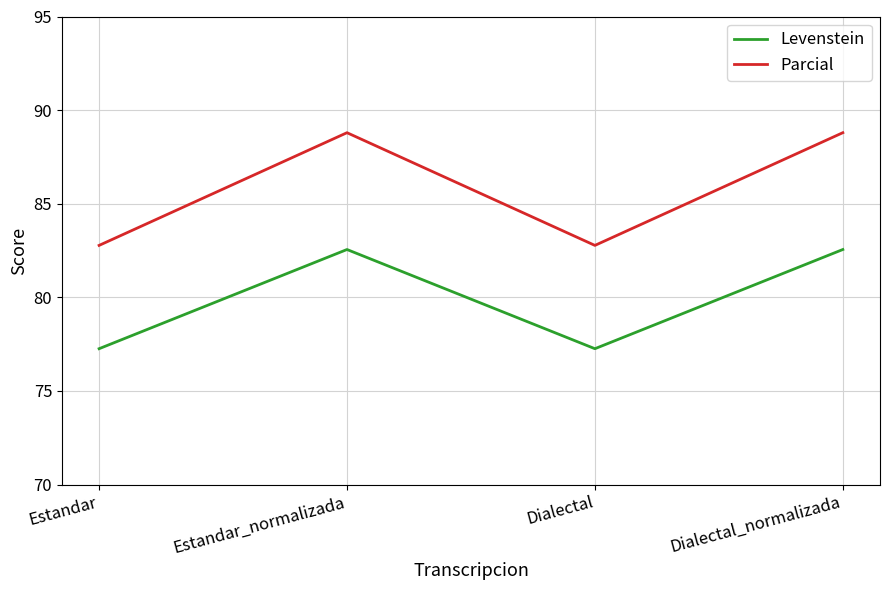

How many categories are shown in the chart?

4